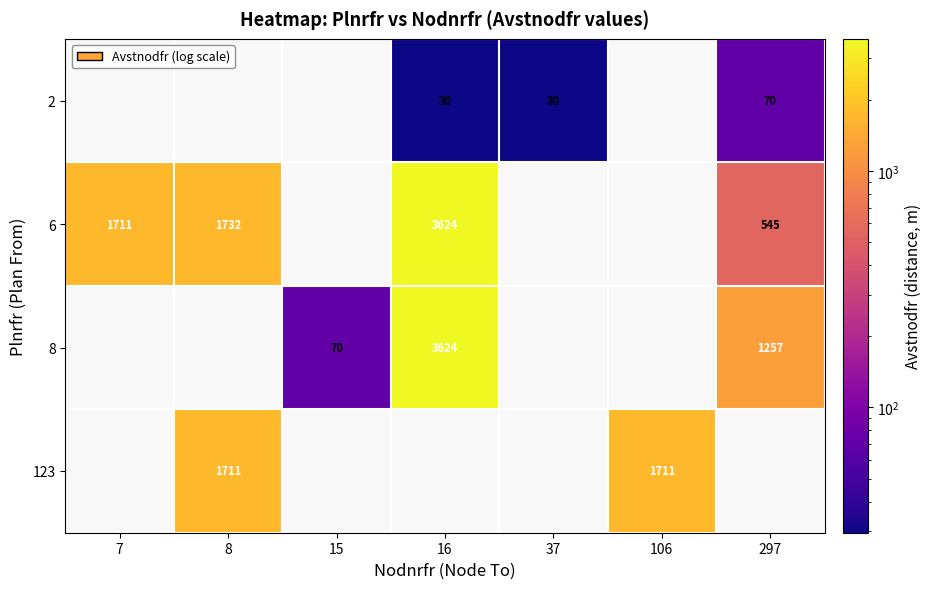

What is the minimum value shown in the chart?

29.5